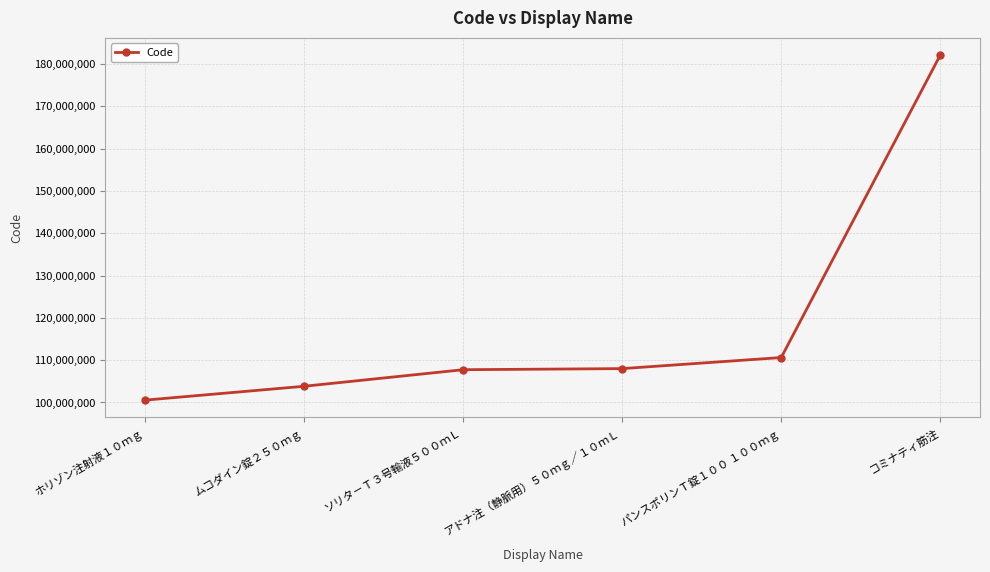

True or false: the data shows 182110901 at コミナティ筋注.

True